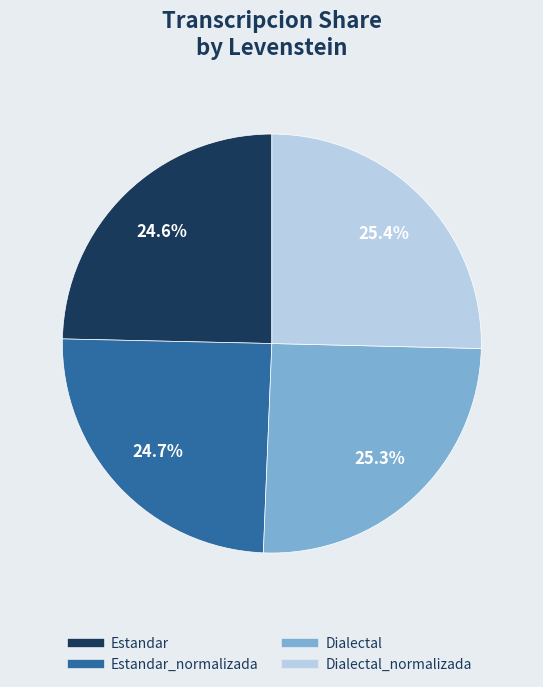

Does any single category account for the majority?

No